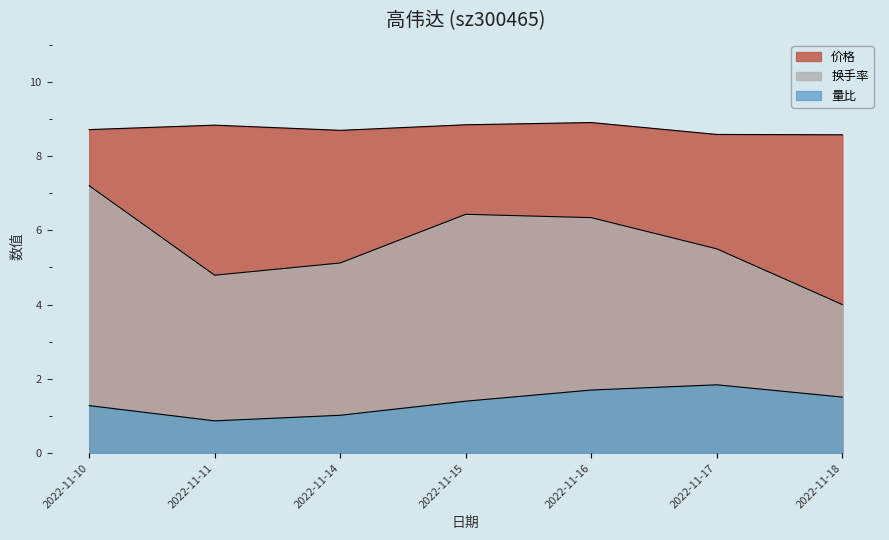

At how many categories does at least one series exceed 4?

7